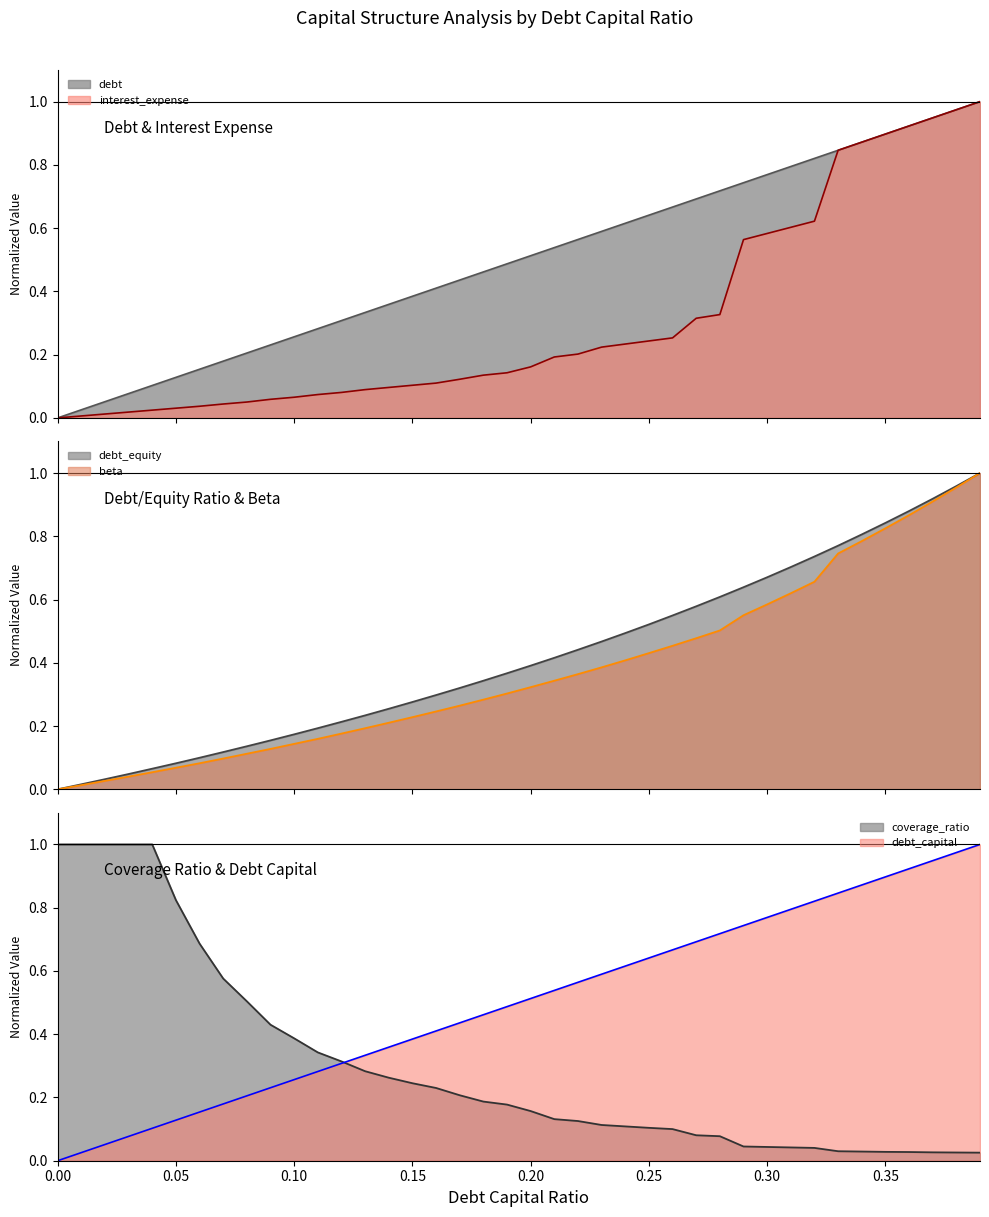

Which series has the largest range (max minus min)?

debt_capital